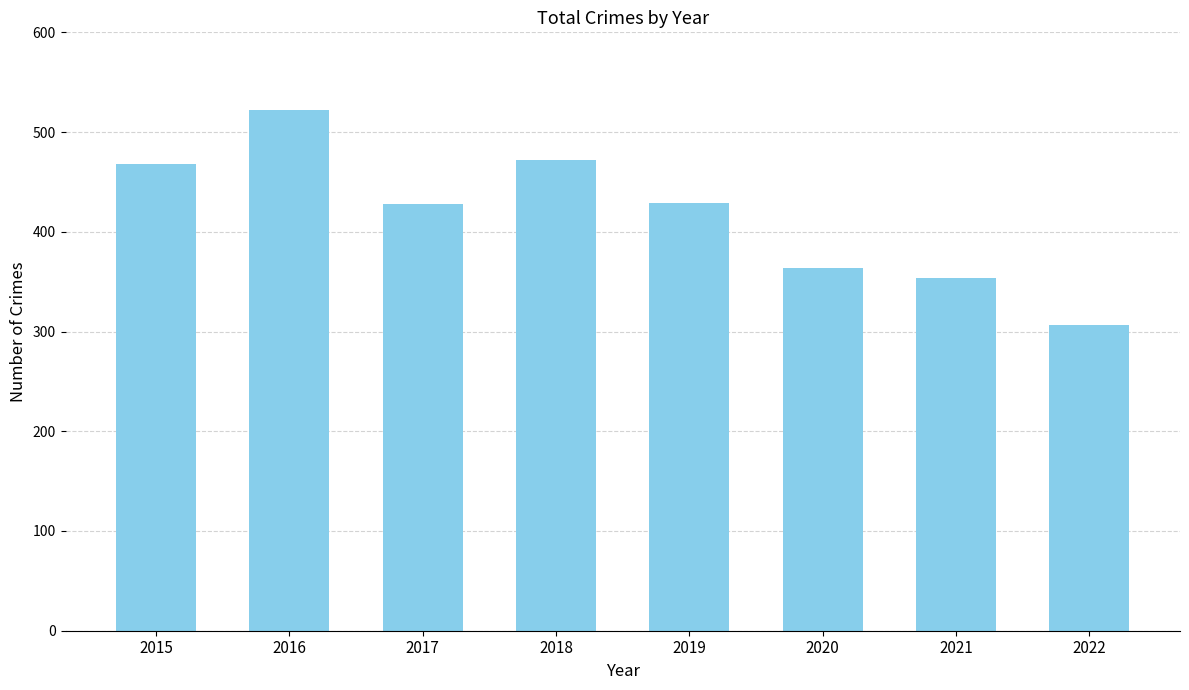

What is the value of the 4th bar from the left?

472